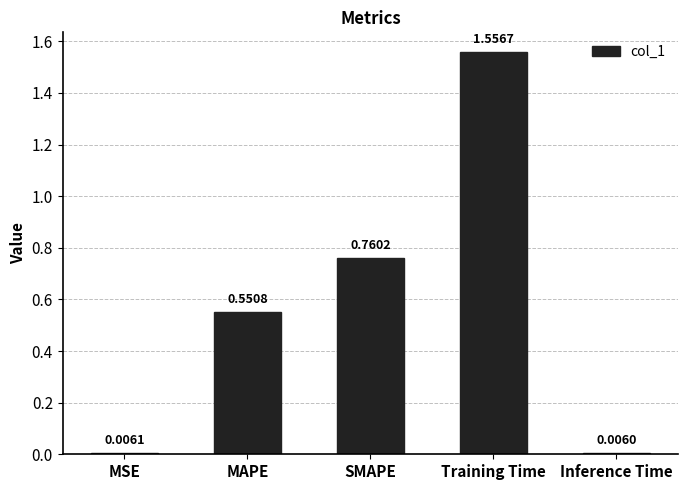

Rank the categories by value from highest to lowest.

Training Time, SMAPE, MAPE, MSE, Inference Time